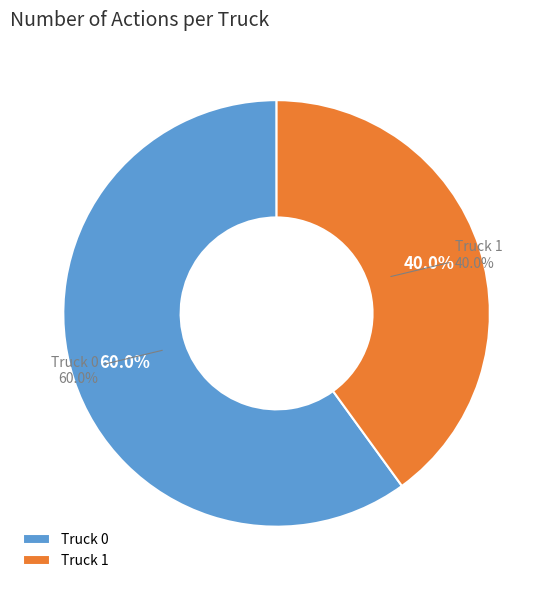

What percentage is the Truck 0 slice, to the nearest percent?

60%